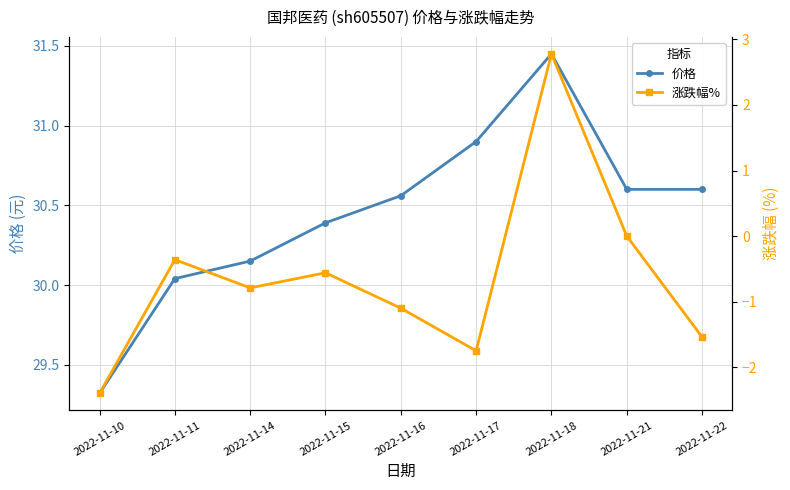

Which has a higher value, 2022-11-10 or 2022-11-18?

2022-11-18